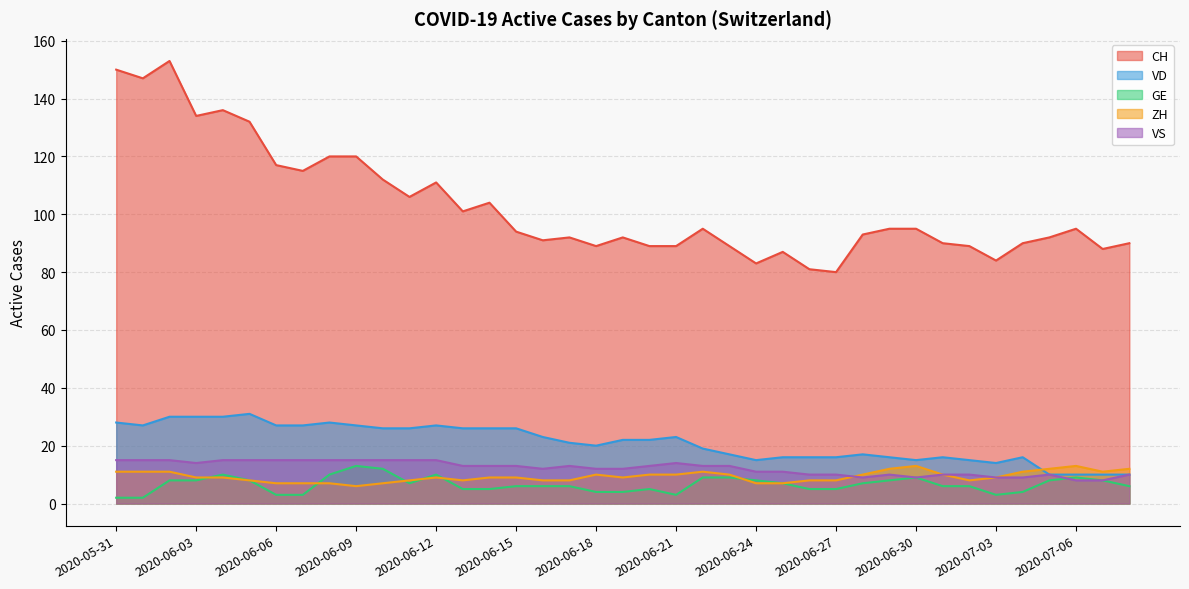

Where does the ZH series first go above 9?

2020-05-31